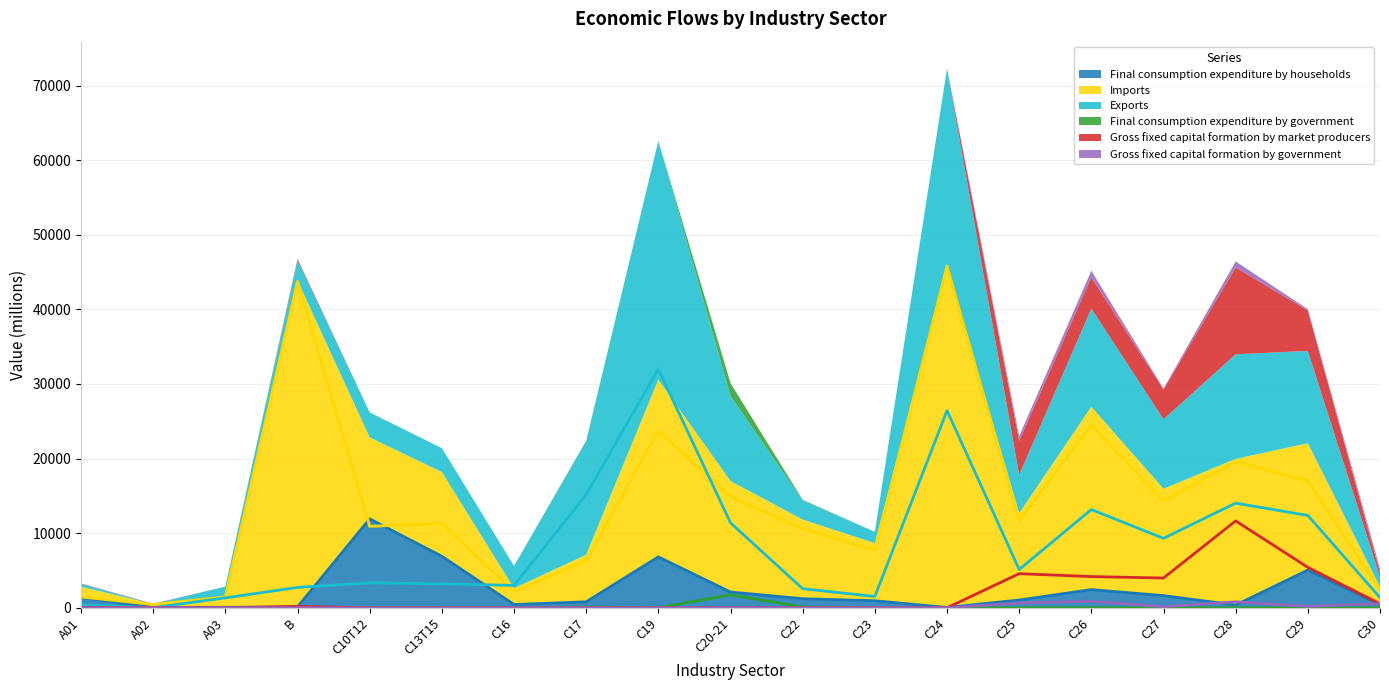

List the series in order of their peak value, lowest first.

Gross fixed capital formation by government, Final consumption expenditure by government, Gross fixed capital formation by market producers, Final consumption expenditure by households, Exports, Imports